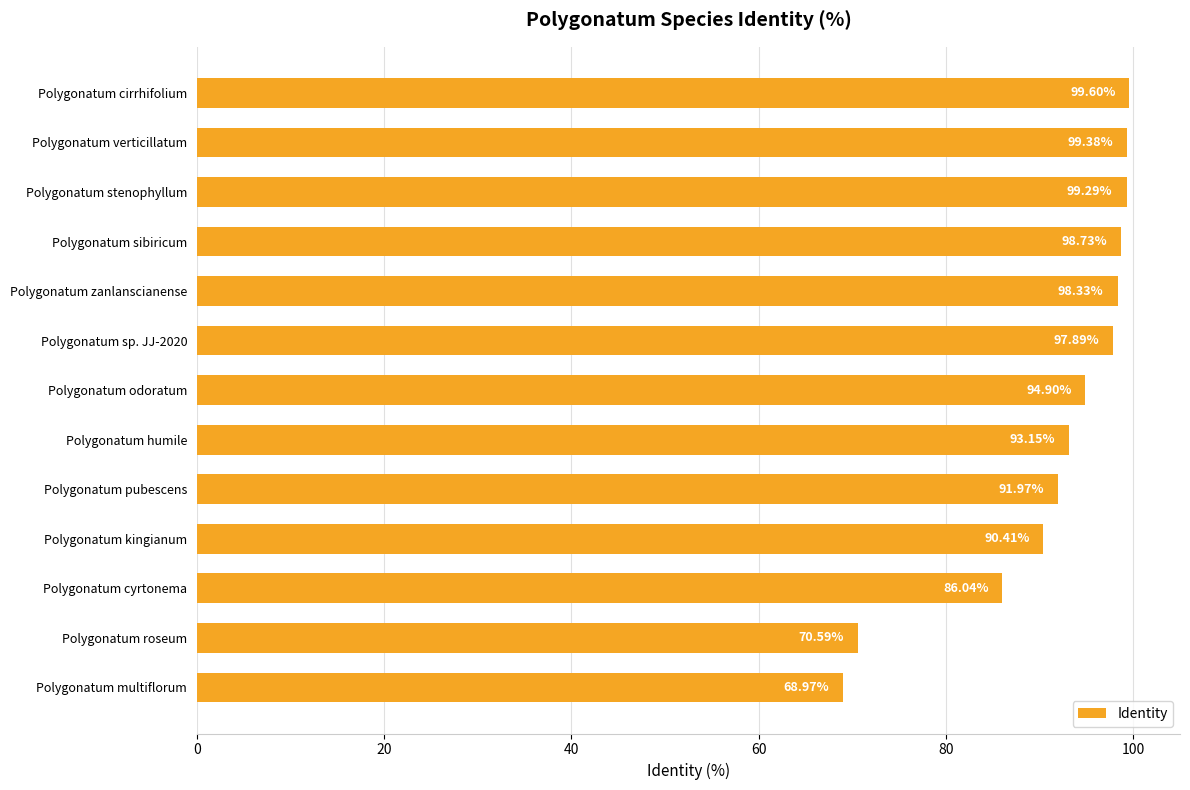

At which label is the value closest to 84?

Polygonatum cyrtonema